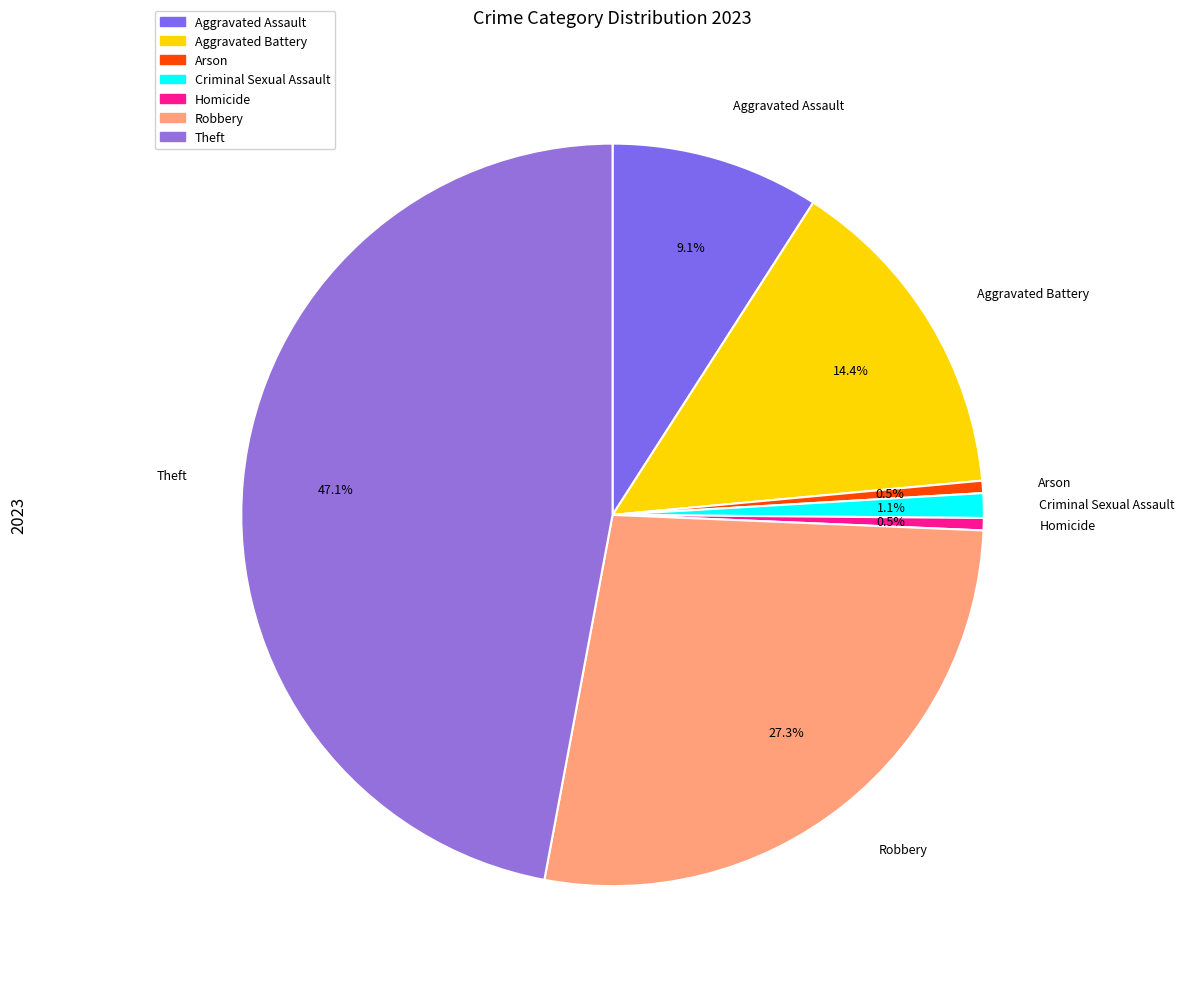

Is it true that Aggravated Battery is 24% of the pie?

False